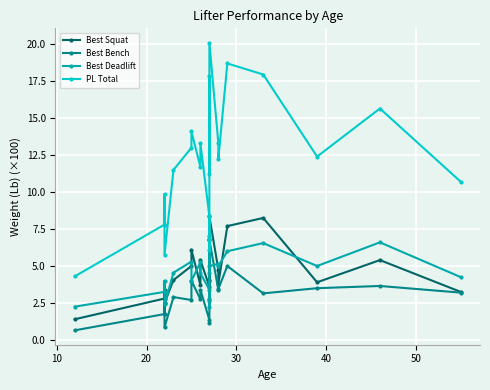

Is it true that Best Bench equals 1.8 at 10?

False